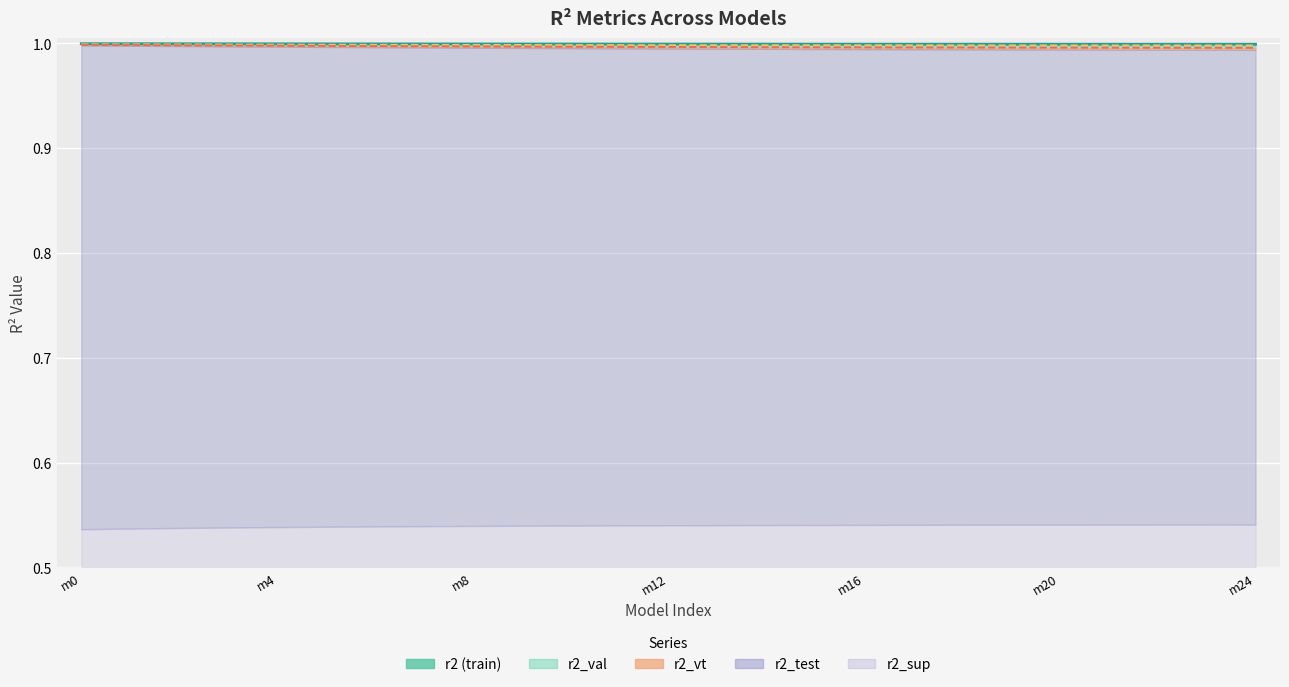

How many r2_test values are between 0 and 1?

25